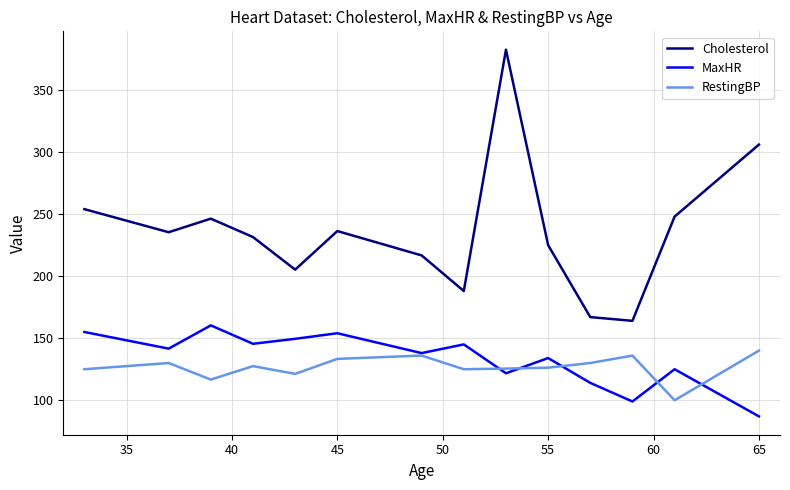

Which series has the widest spread of values?

Cholesterol